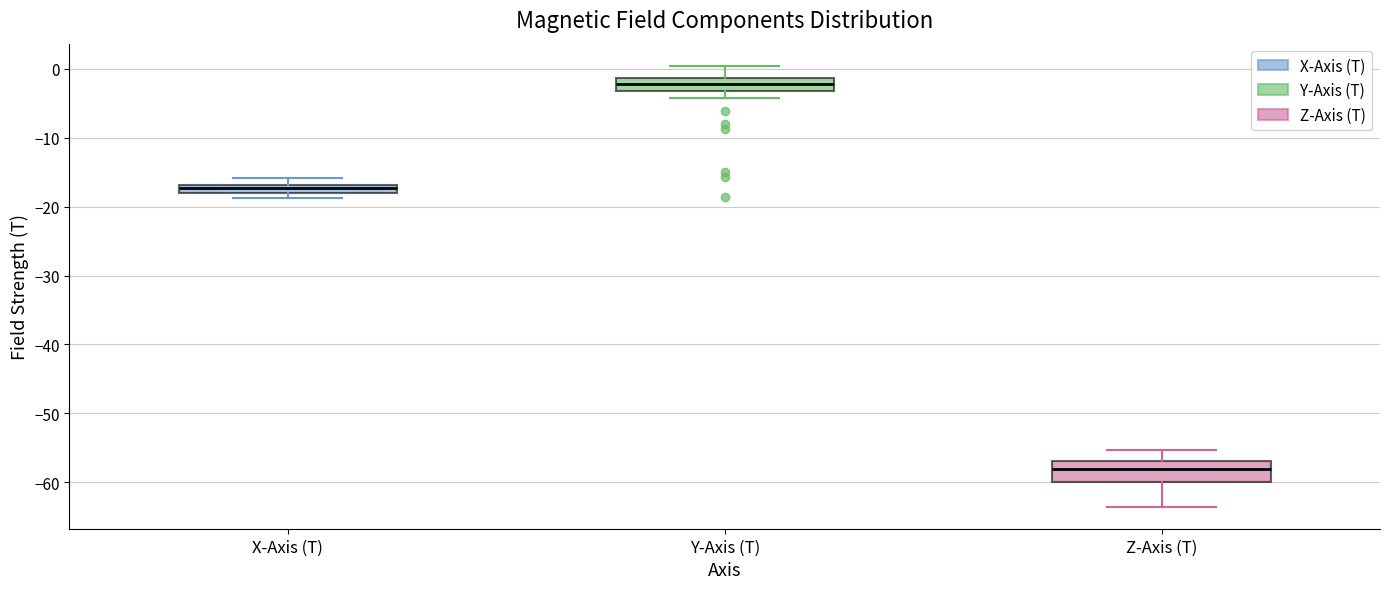

Where is the lower edge of the box for Y-Axis (T) on the y-axis? The values are not printed on the chart, so give them approximately, as read against the axis.

-3